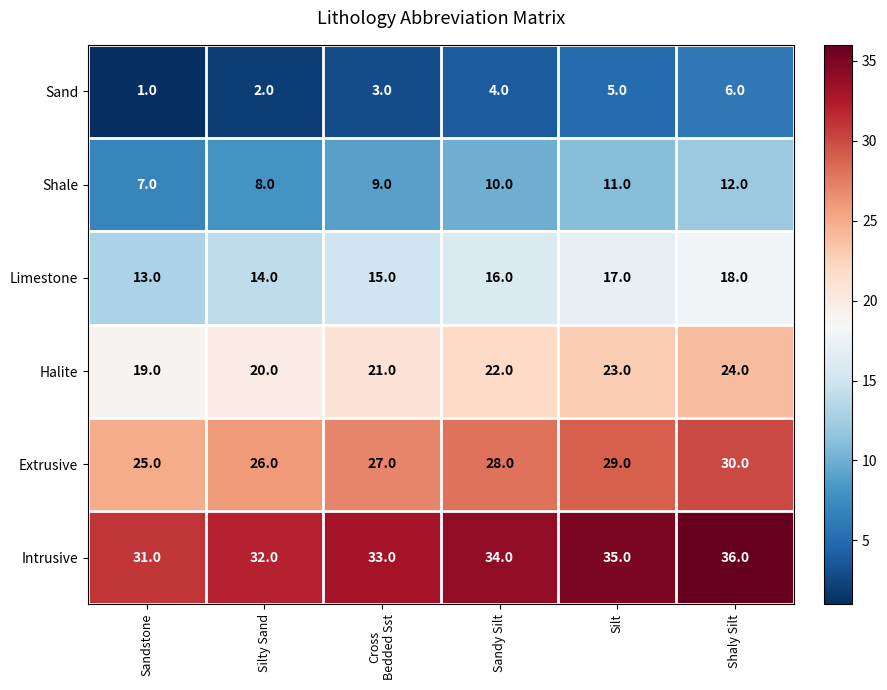

What value does the Halite series have at Sandy Silt?

22